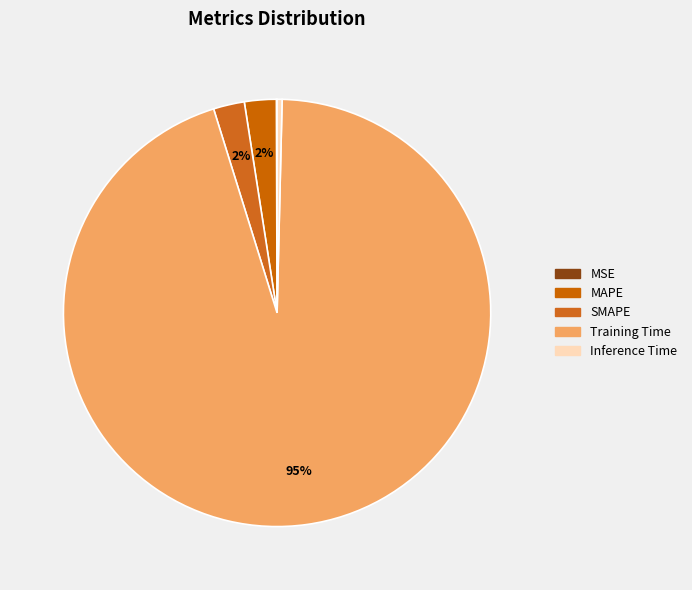

Rank the categories by value from highest to lowest.

Training Time, MAPE, SMAPE, Inference Time, MSE